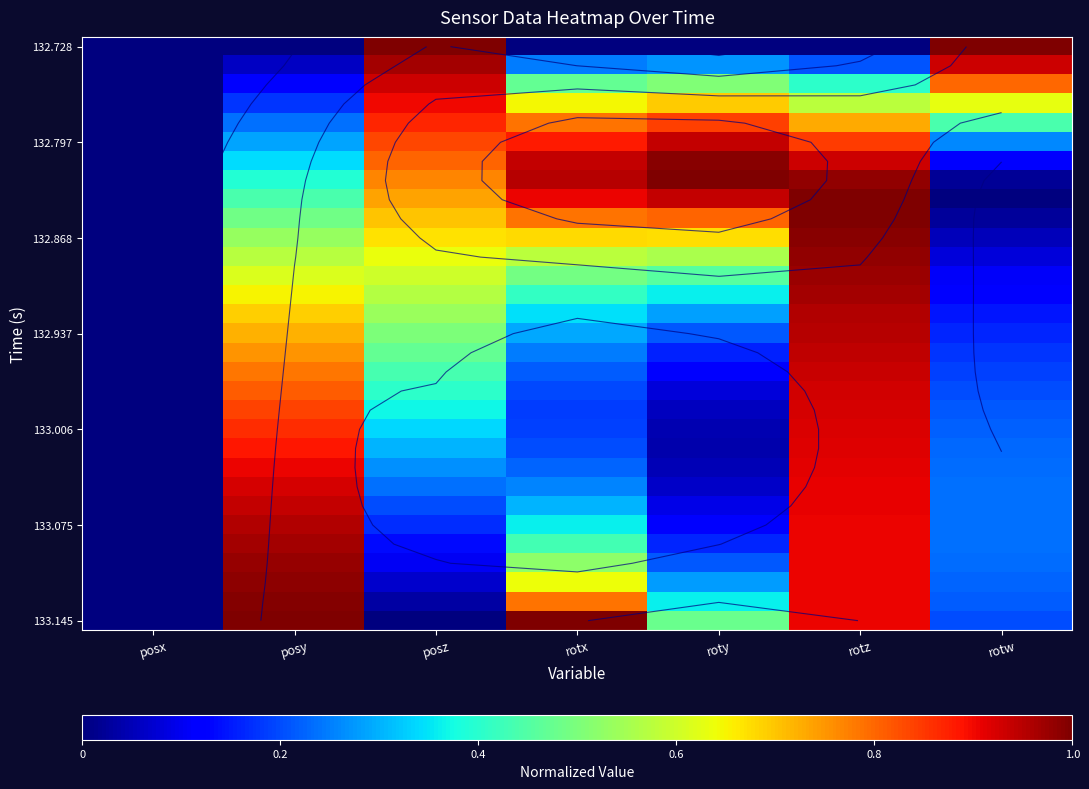

What is the spread (max minus min) of values at rotx?

1.0